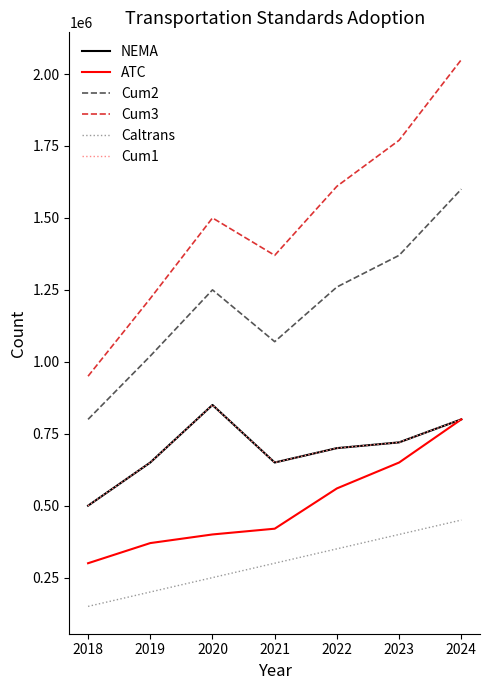

Count the Cum3 values in the range 1220000 to 1770000.

5